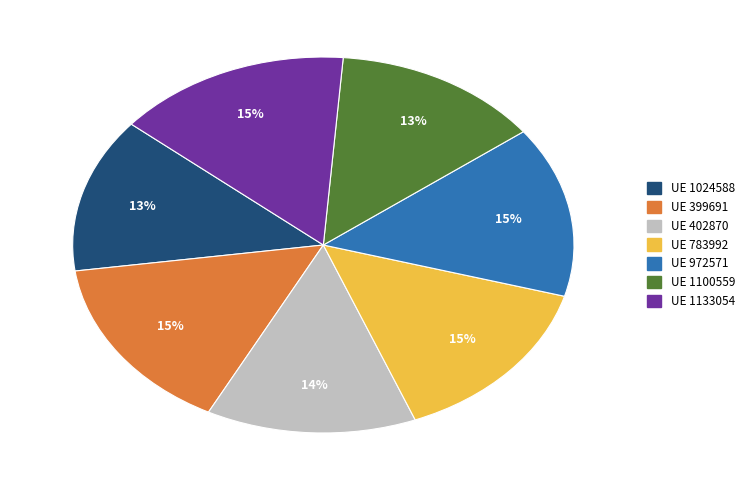

To the nearest percent, what is the difference between the largest and smallest slice percentages?

2%